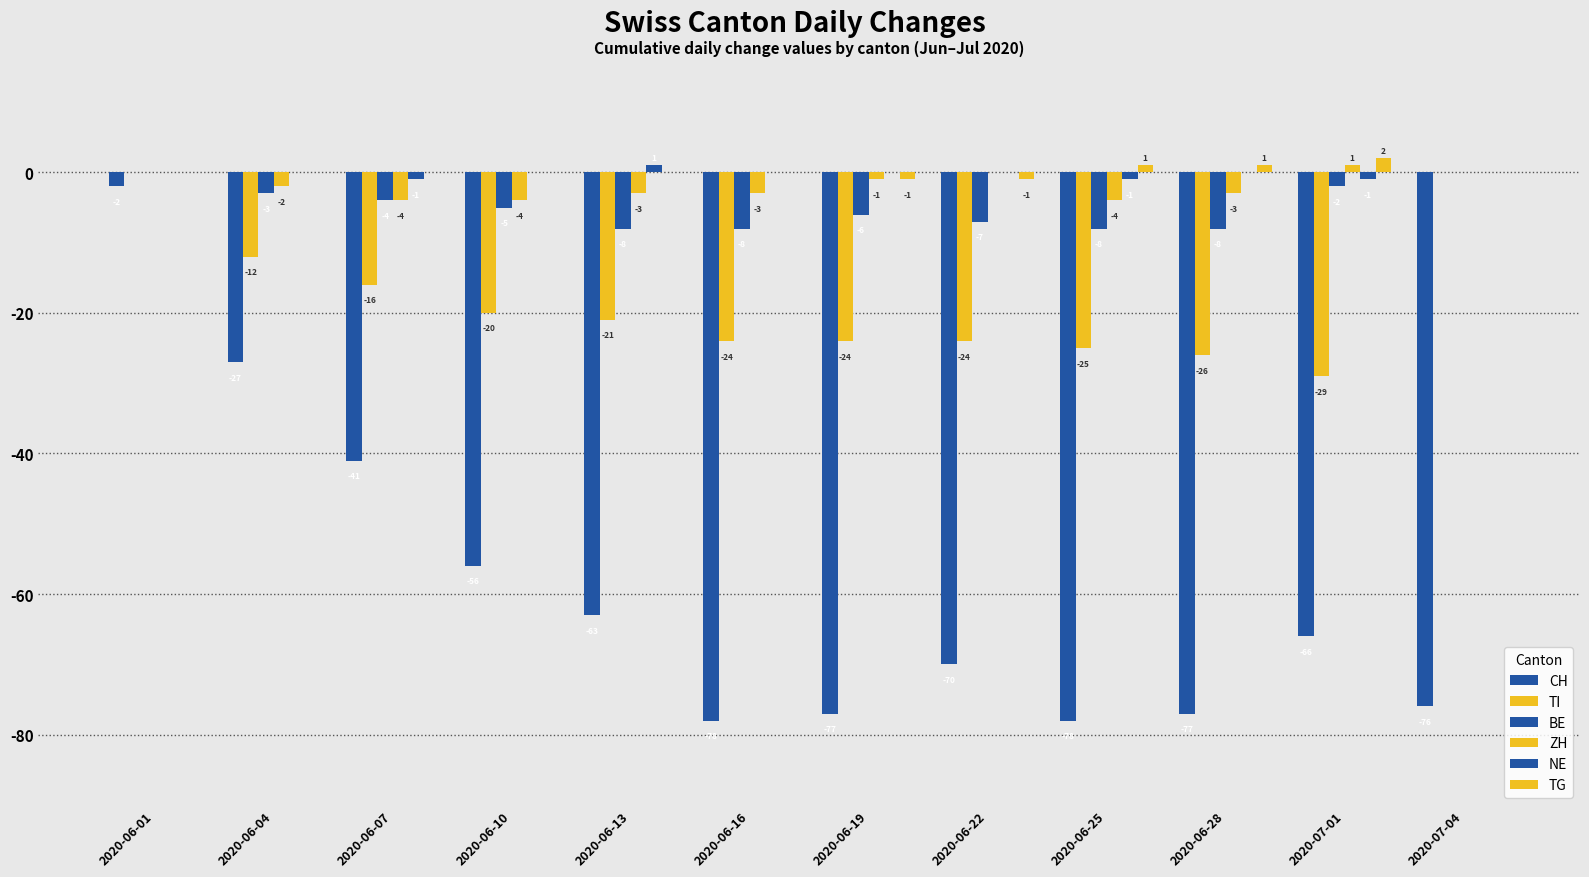

Which label corresponds to the smallest value in the chart?

2020-06-16